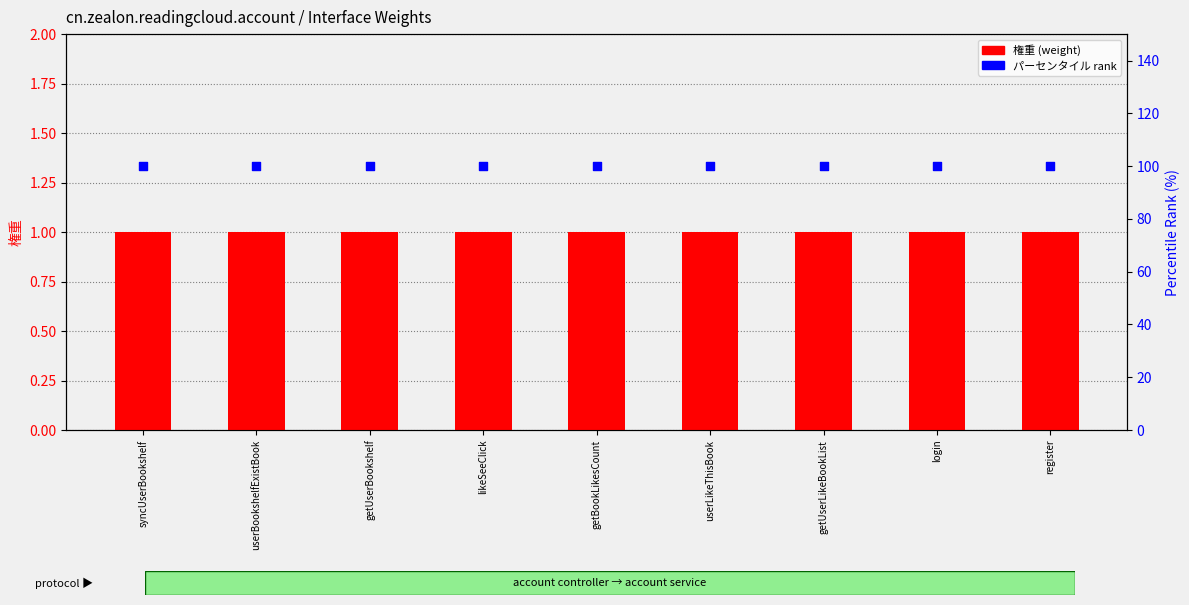

What is the total value across all series at userLikeThisBook?

101